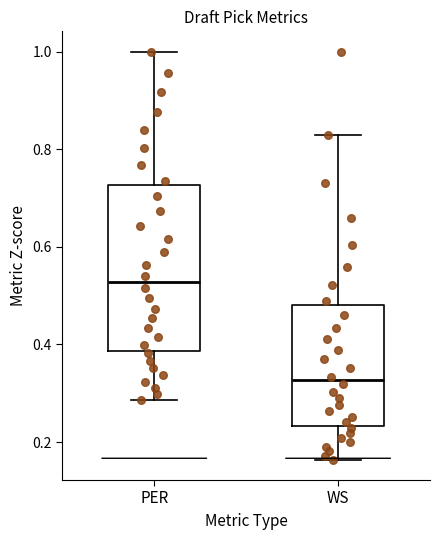

Where does the median line of the box for PER sit on the y-axis? The values are not printed on the chart, so give them approximately, as read against the axis.

0.52